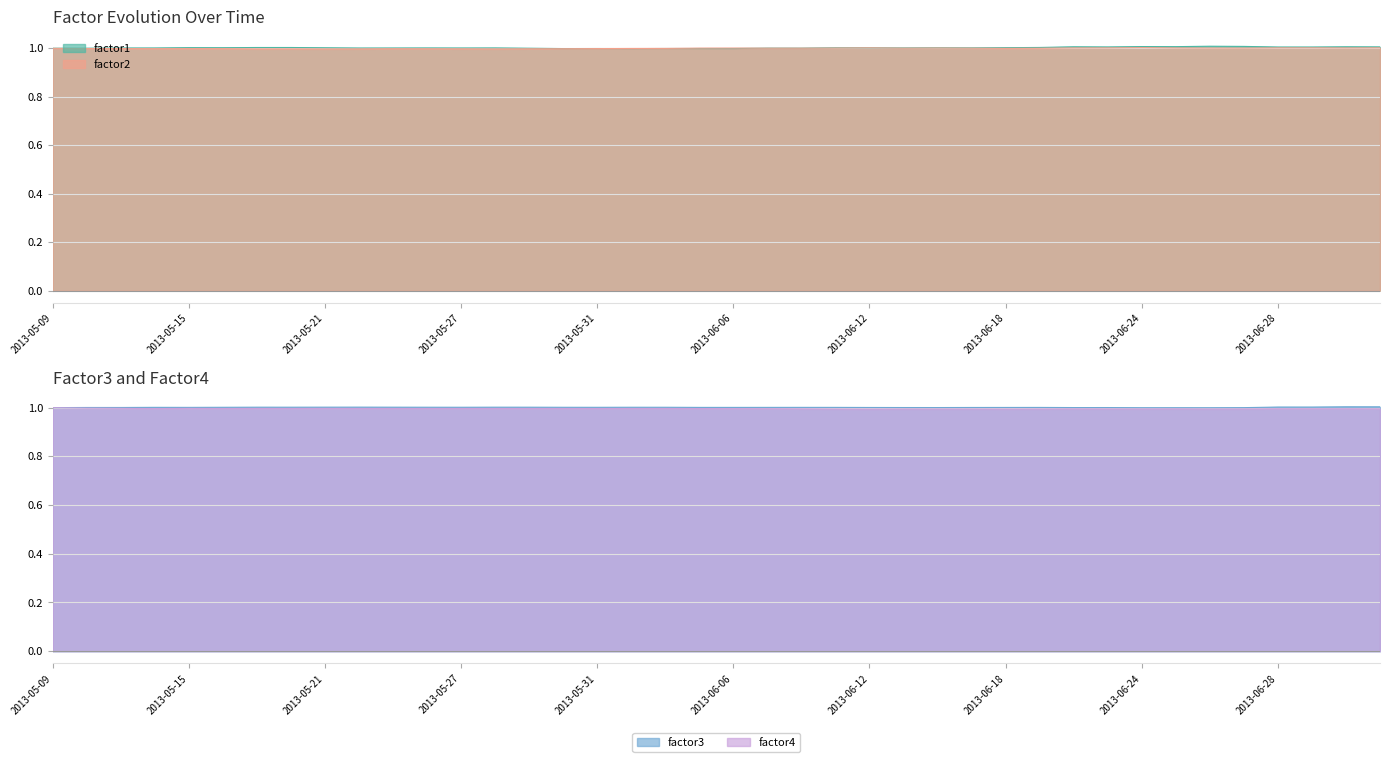

What is the value of the factor1 point at the 39th from the left?

1.0